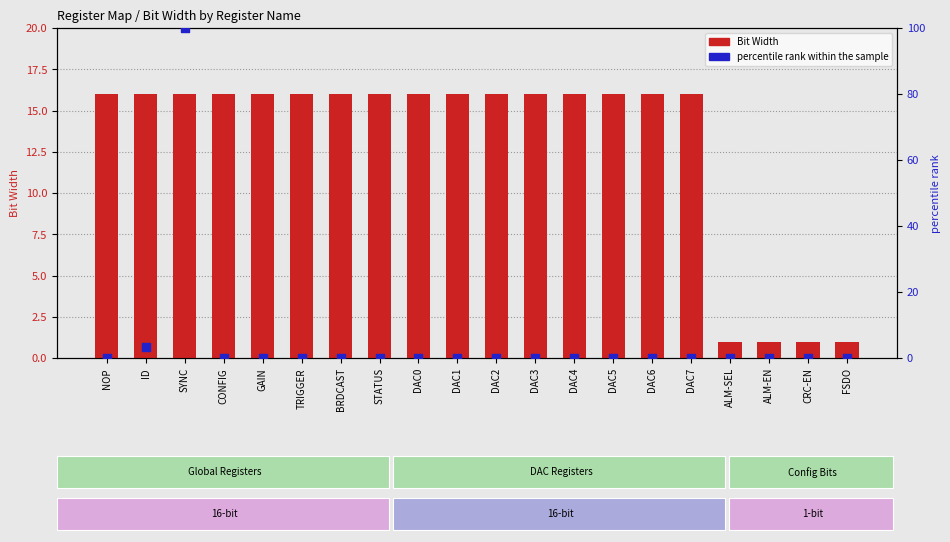

Which series has the largest total across all categories?

Bit Width